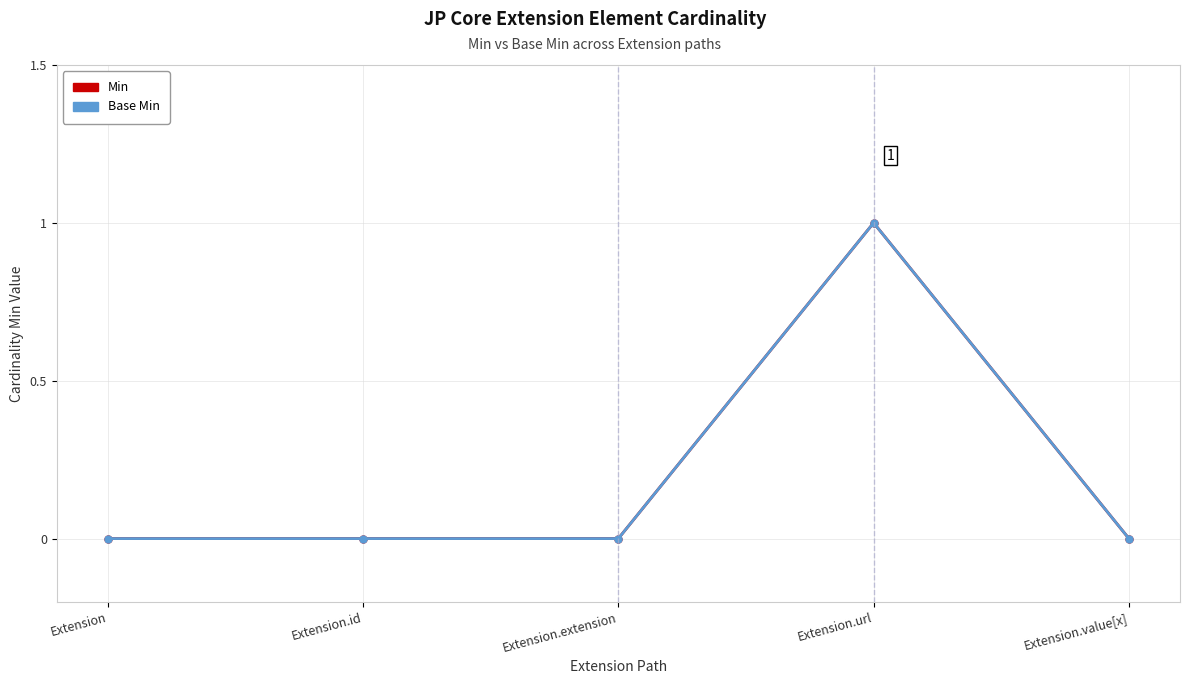

How many values in the Min series exceed 0?

1